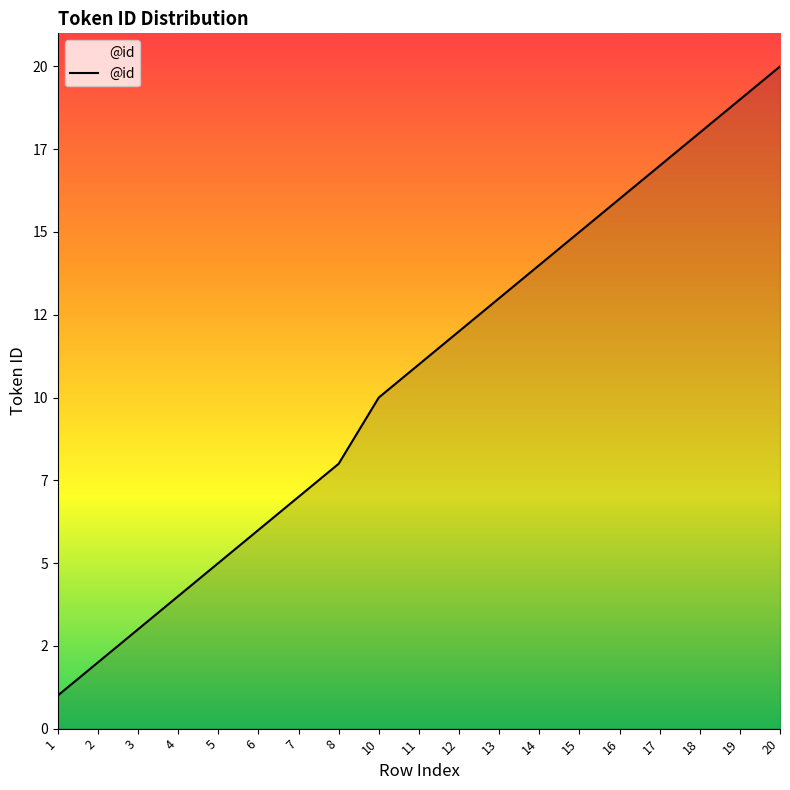

The chart shows a value of 17 at 17. True or false?

True